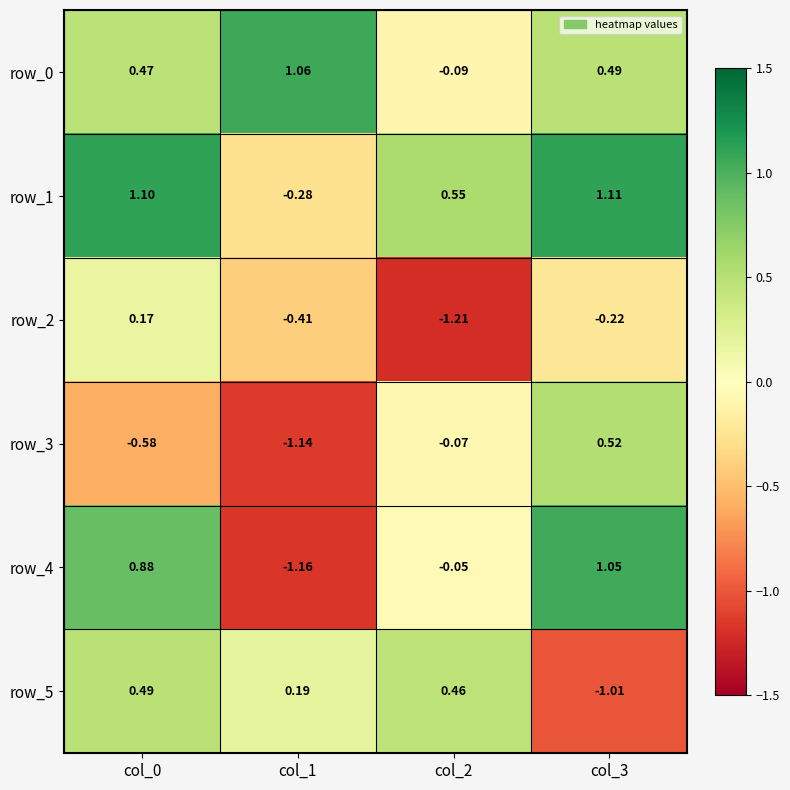

List the series in order of their peak value, highest first.

row_1, row_0, row_4, row_3, row_5, row_2